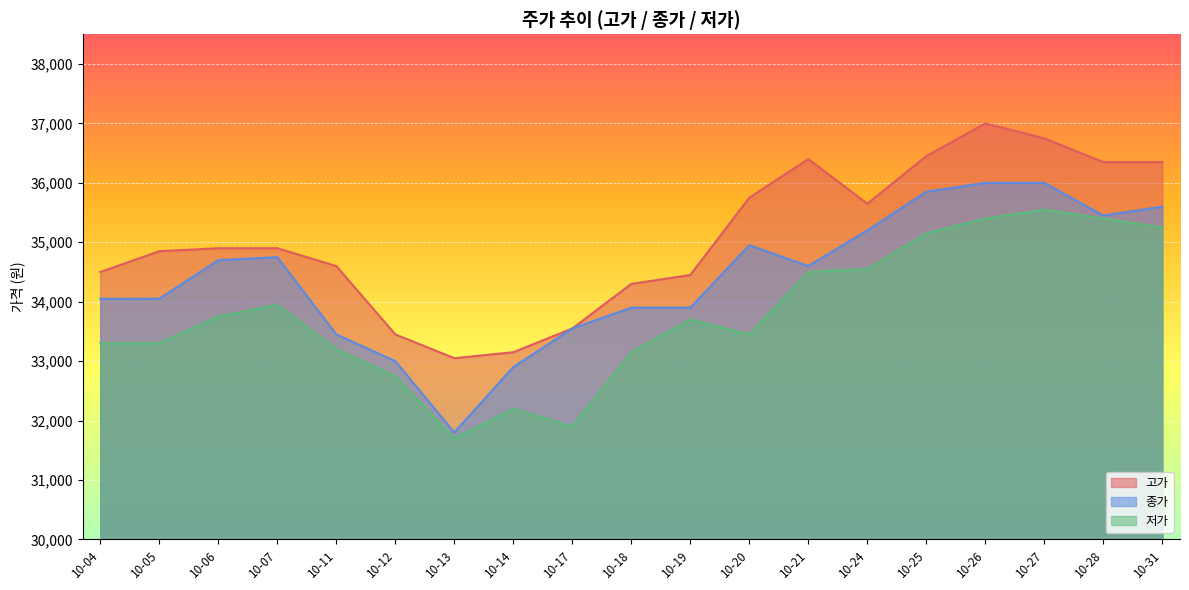

In 고가, how many points are lower than both neighbors (excluding endpoints)?

2